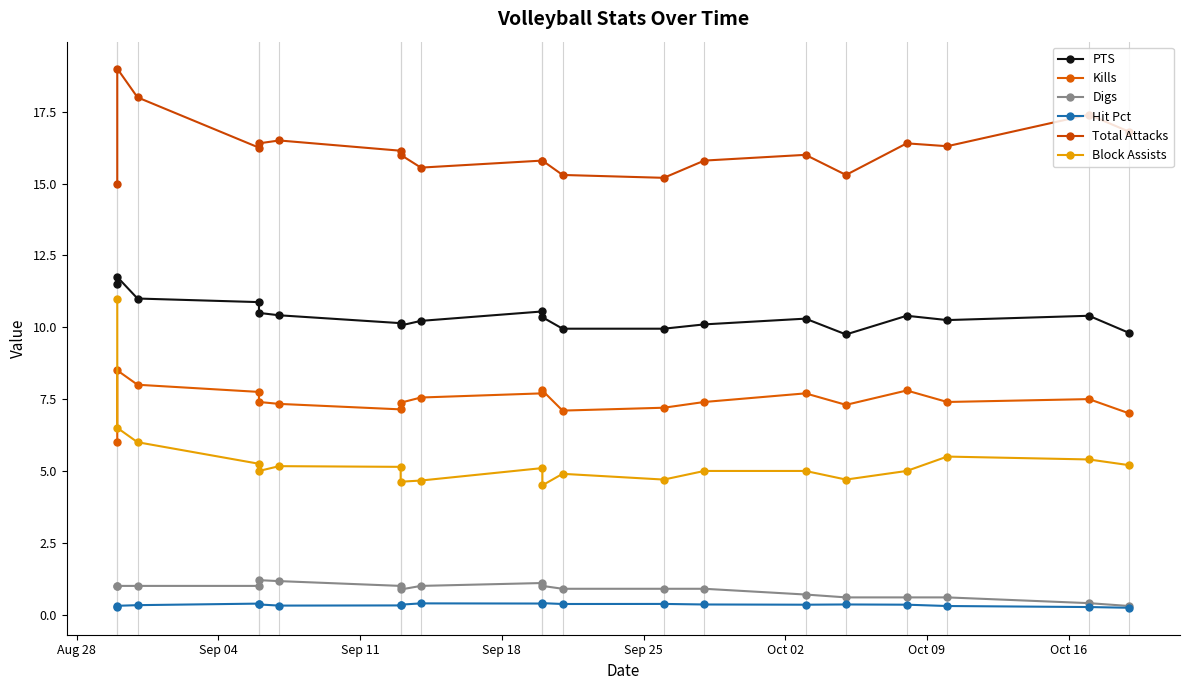

What is the smallest value displayed?

0.2